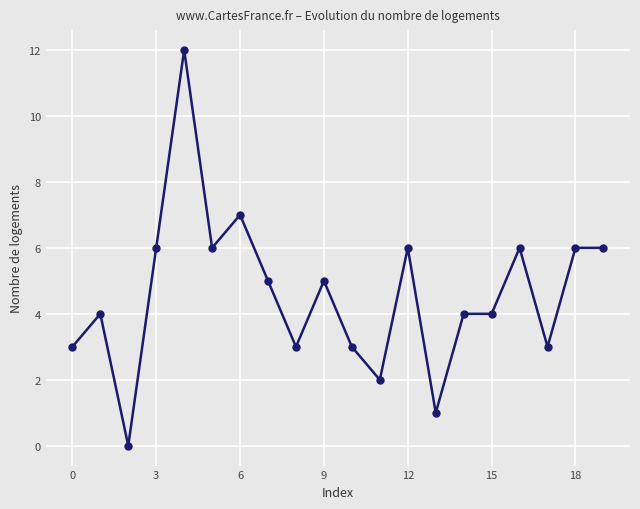

What is the average value?

5